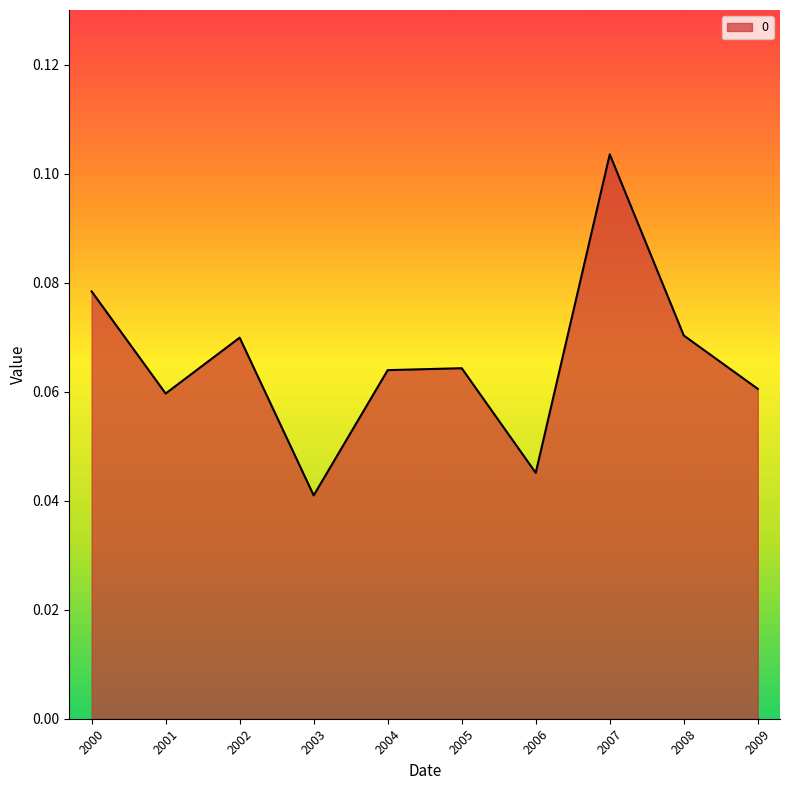

Which category has the lowest value across all series?

2003